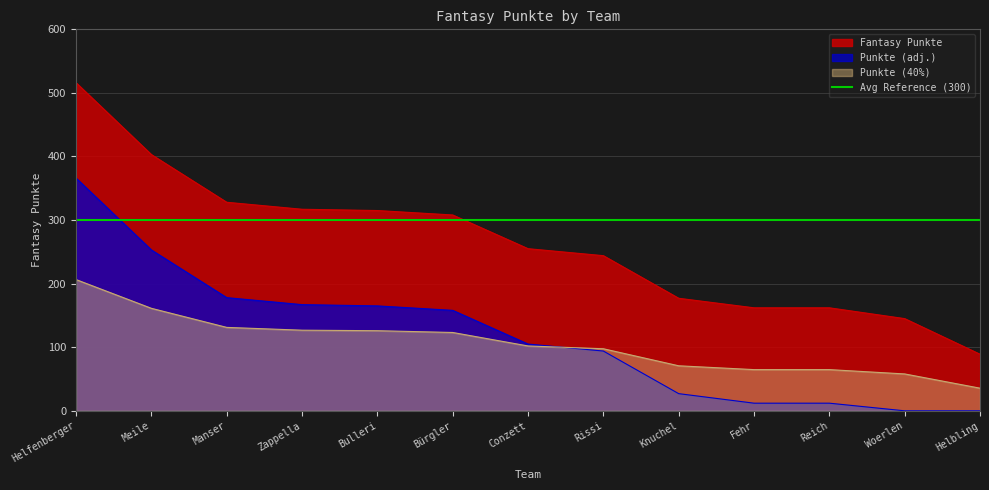

What is the minimum value shown in the chart?

0.0